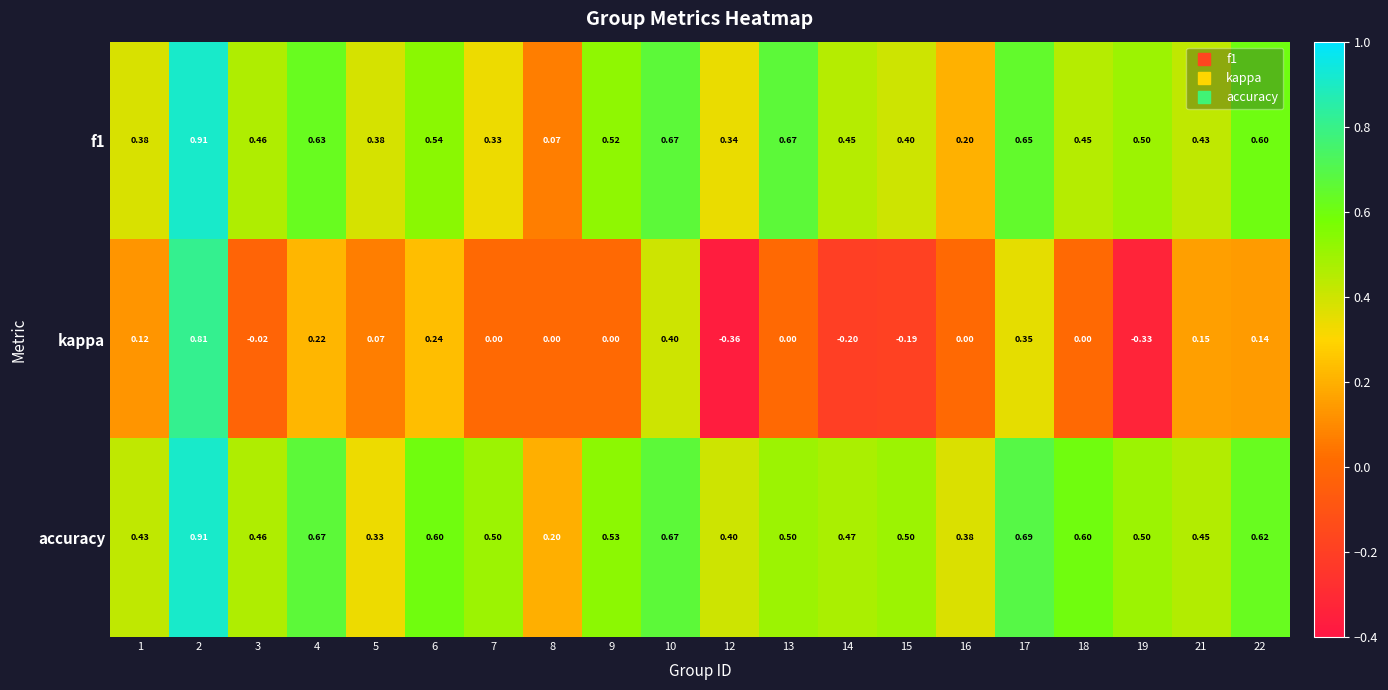

Between 2 and 21, which series saw the biggest shift?

kappa